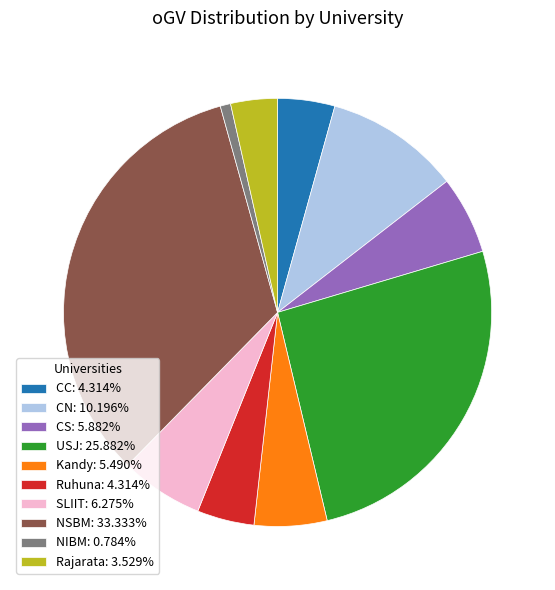

What is the ratio of the value at USJ: 25.882% to the value at NIBM: 0.784%?

33.0